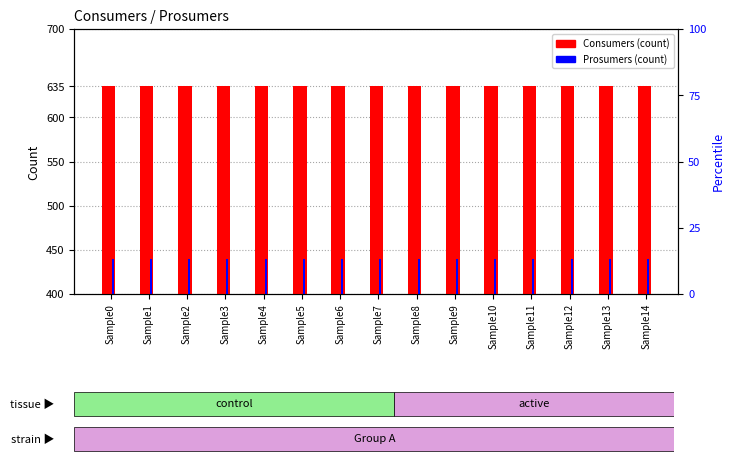

Rank the series by their average value, from lowest to highest.

Prosumers, Consumers